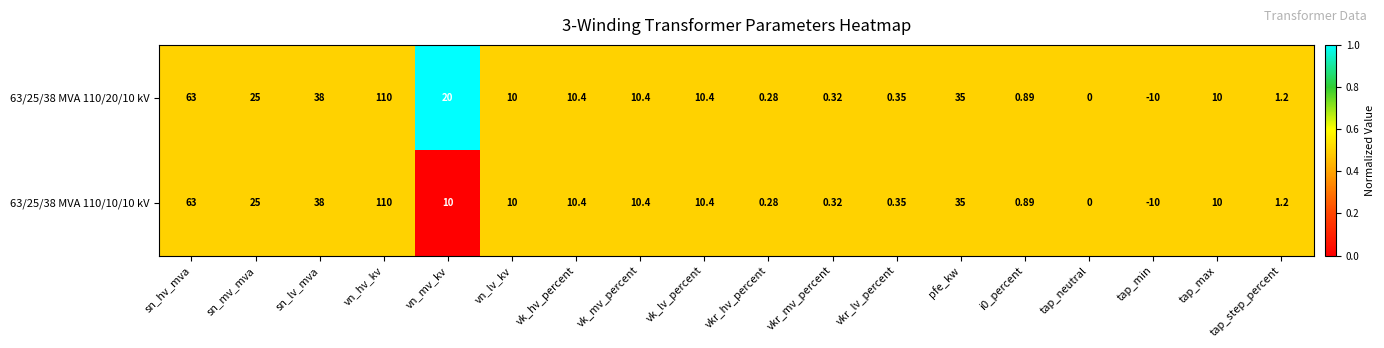

Which label corresponds to the smallest value in the chart?

tap_min